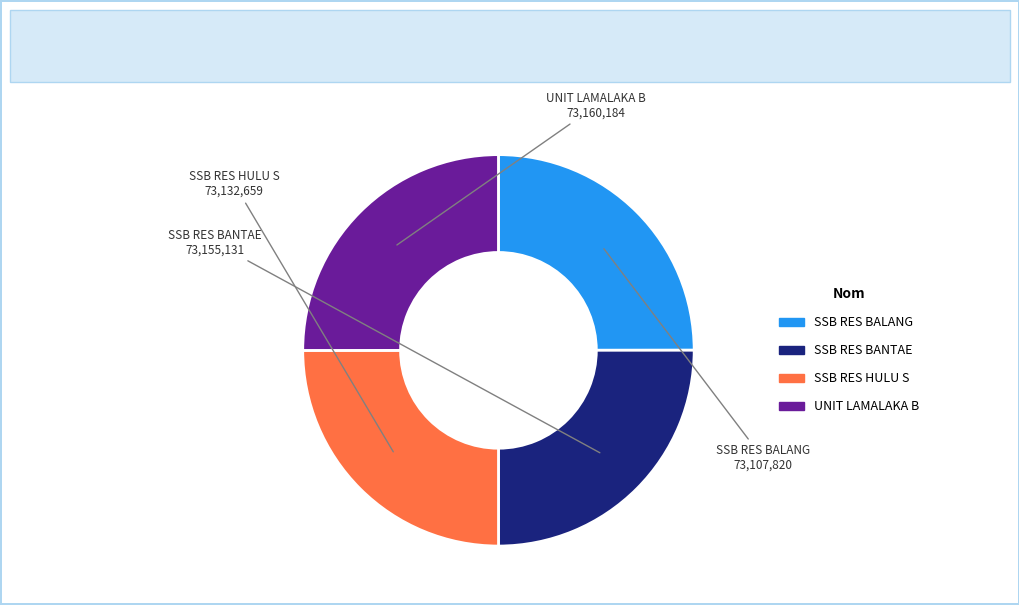

Is there a majority slice in this chart?

No